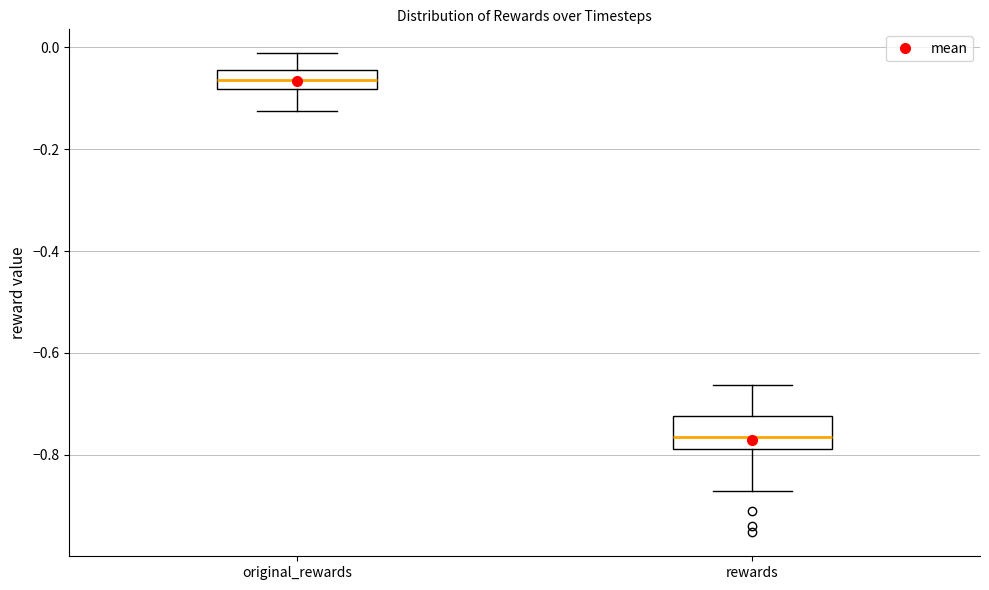

Reading left to right, read every box against the y-axis: the position of its median line, the range the box covers, and the ends of its whiskers. The values are not printed on the chart, so give them approximately, as read against the axis.

original_rewards: median -0.06, box -0.08 to -0.04, whiskers -0.12 to -0.02
rewards: median -0.76, box -0.78 to -0.72, whiskers -0.88 to -0.66